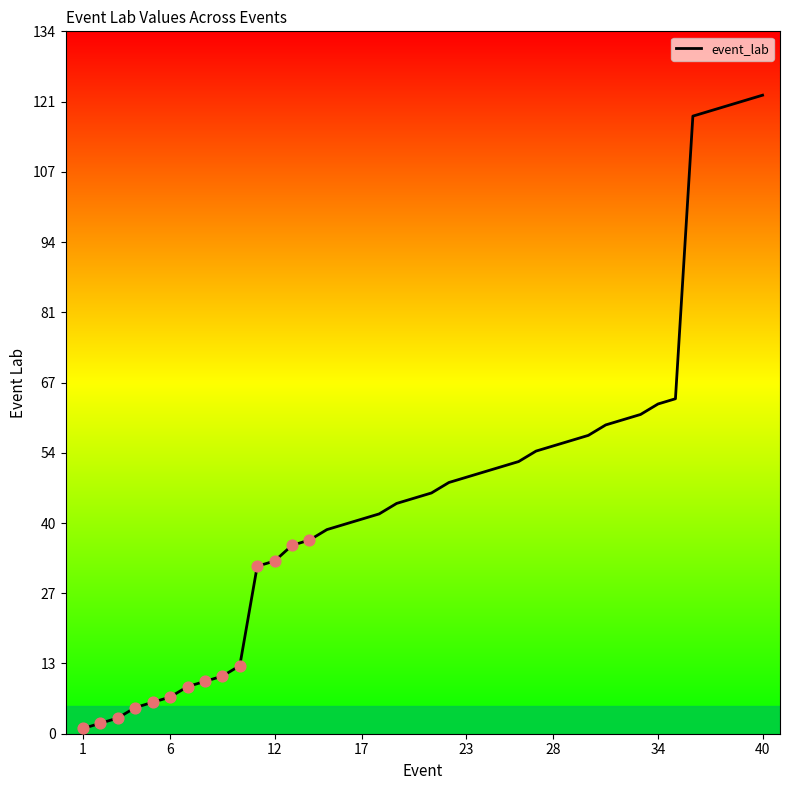

What is the maximum value shown in the chart?

122